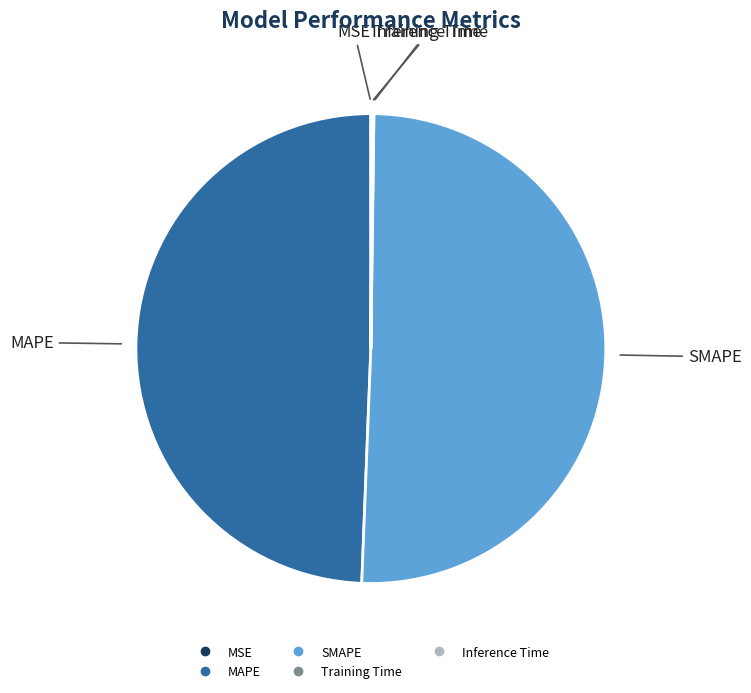

What is the ratio of the value at SMAPE to the value at MAPE?

1.0